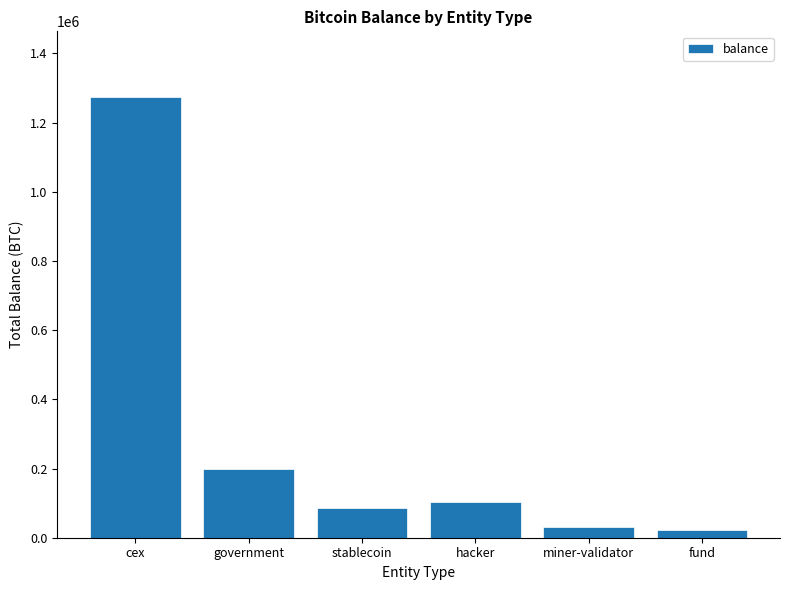

What is the maximum value shown in the chart?

1273110.8